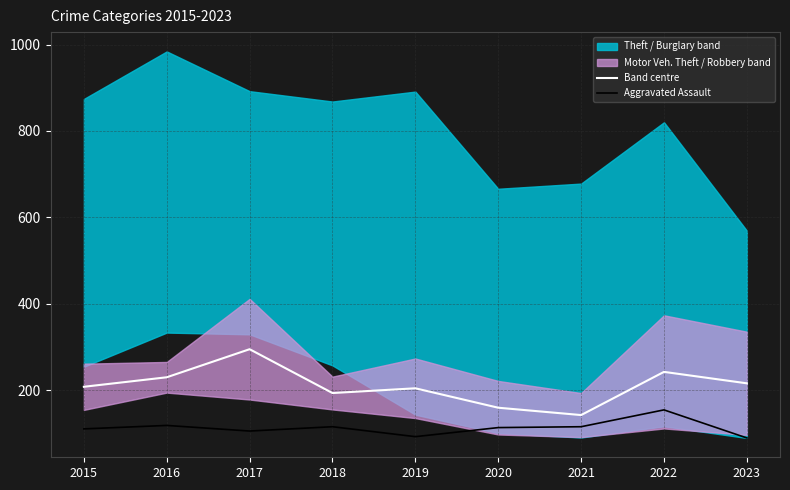

Is it true that Aggravated Assault equals 118.0 at 2016?

True